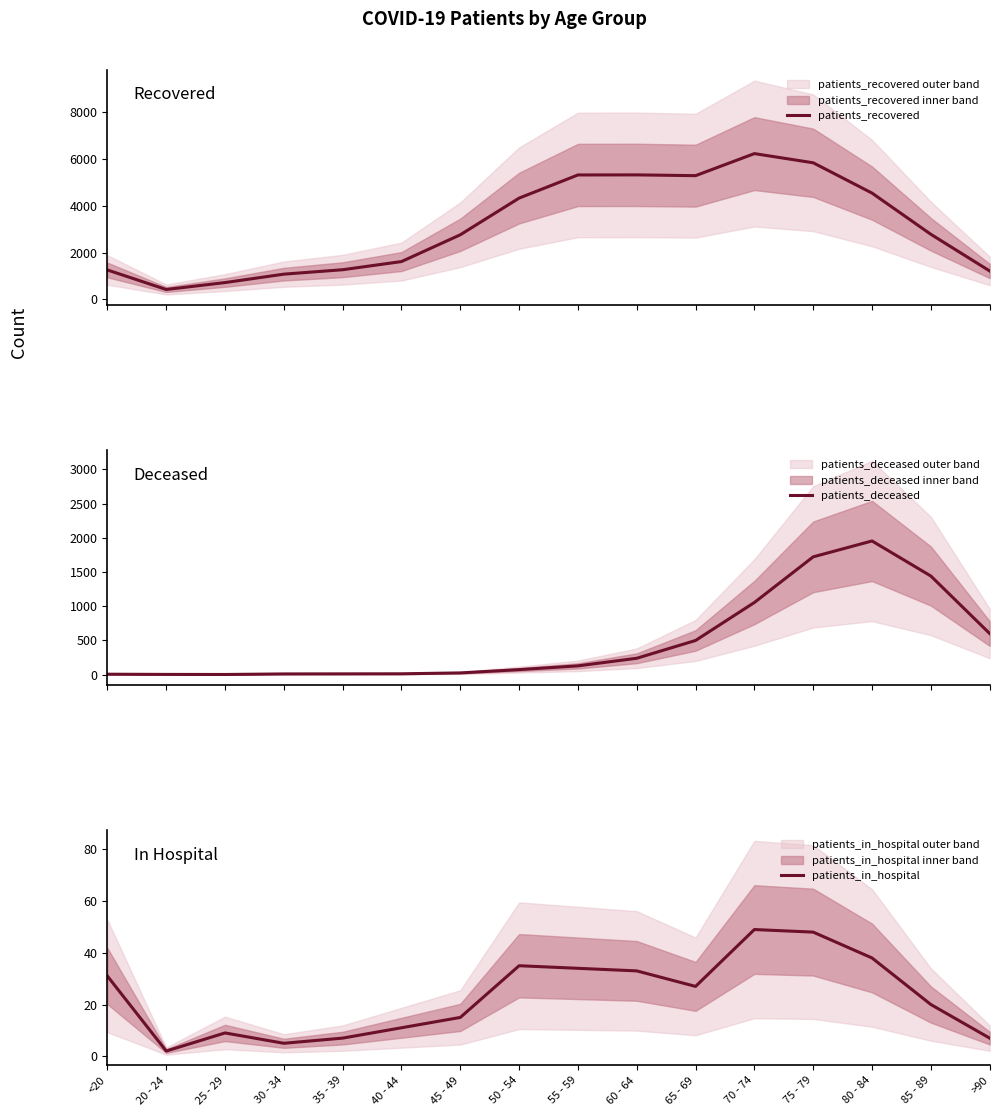

What is the label of the 14th point from the right?

25 - 29